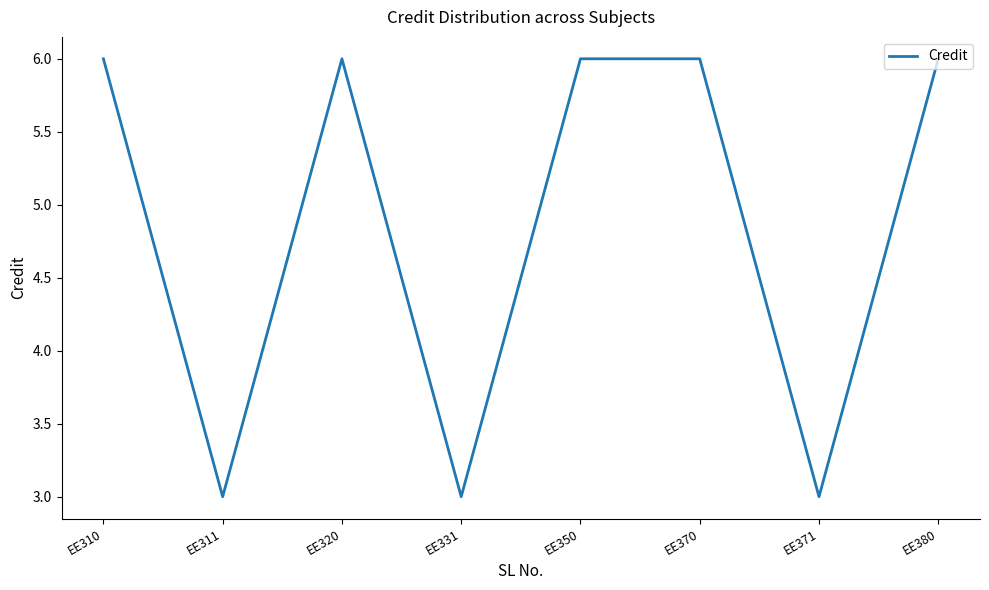

What is the difference between the maximum and minimum values?

3